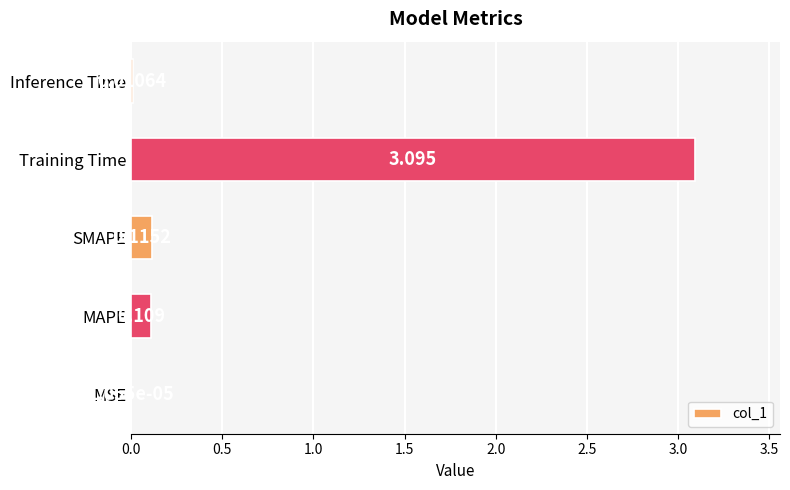

Which has a higher value, MSE or Inference Time?

Inference Time